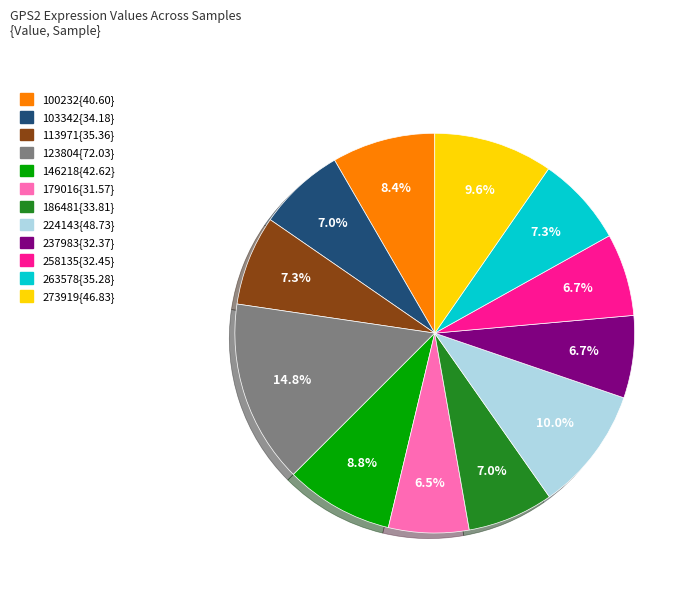

Does any single category account for the majority?

No